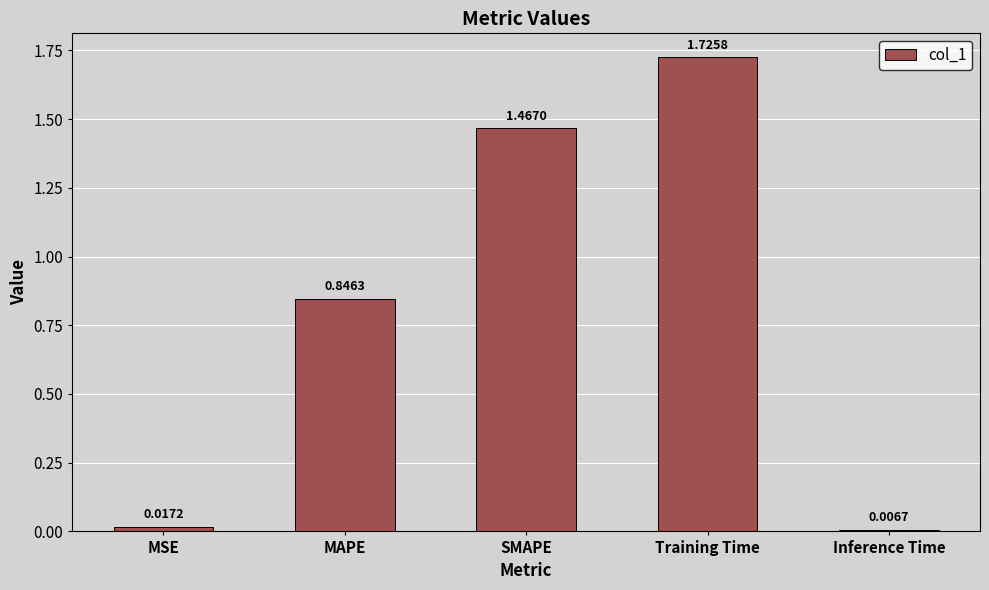

At which label is the value closest to 0?

Inference Time